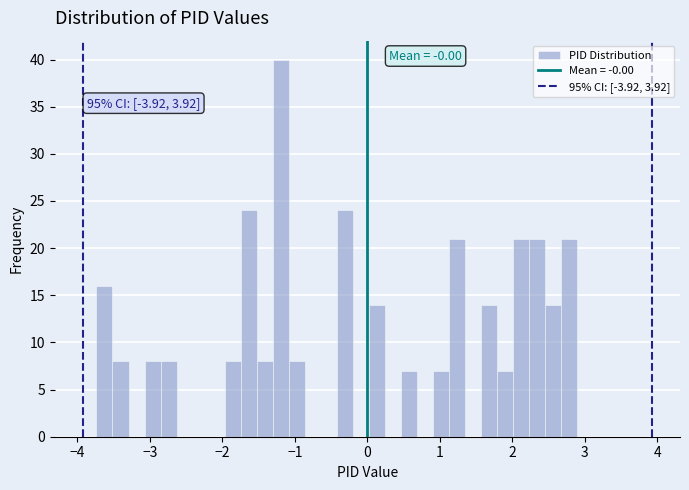

Read against the x-axis, roughly where is the centre of the tallest bar?

-1.2